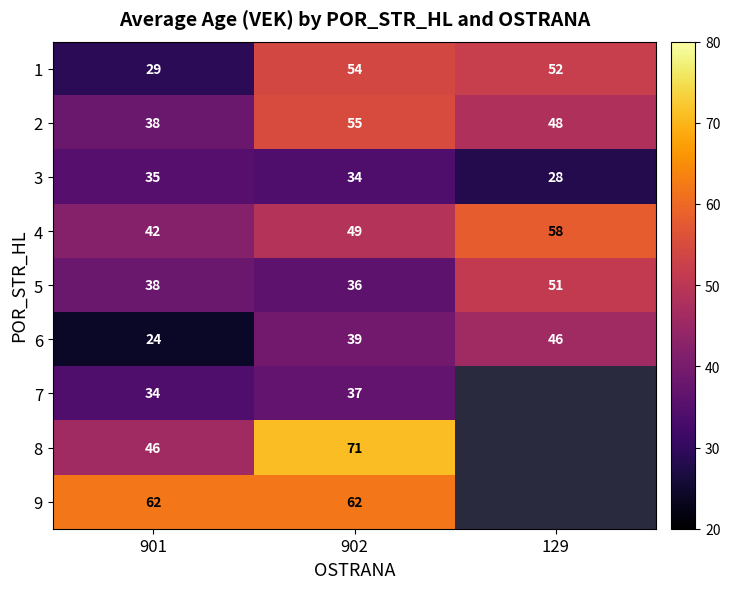

How many values in the 2 series are below 48?

1